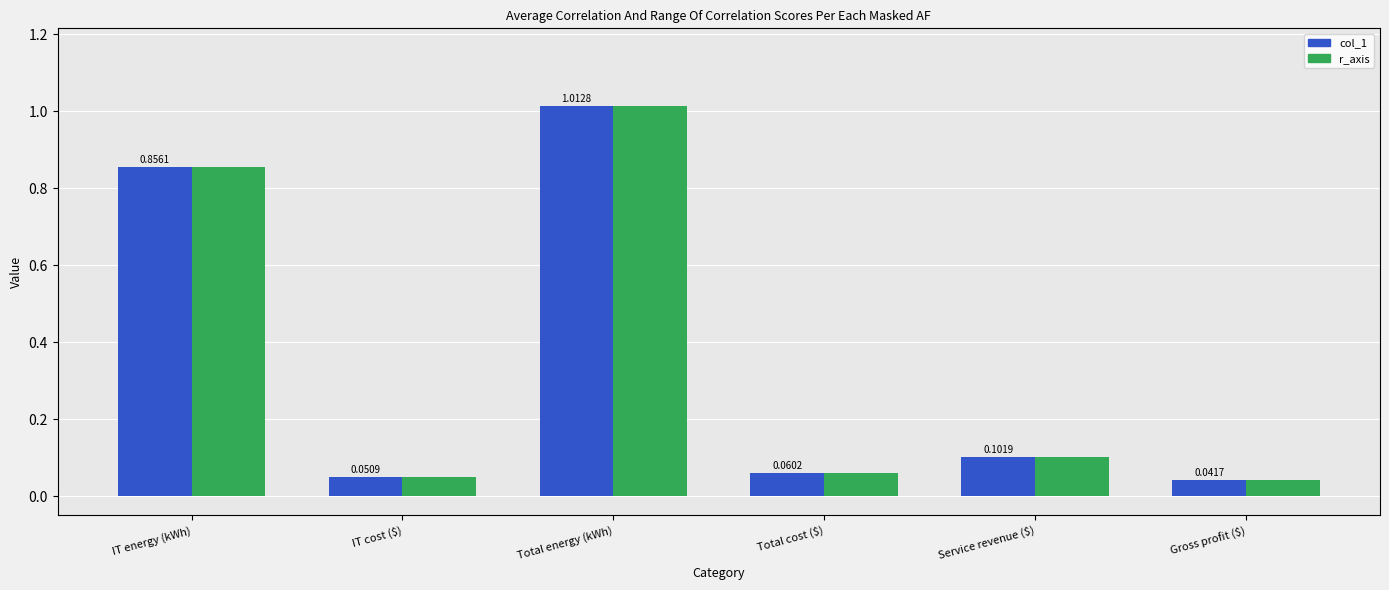

What is the average value of the r_axis series?

0.4